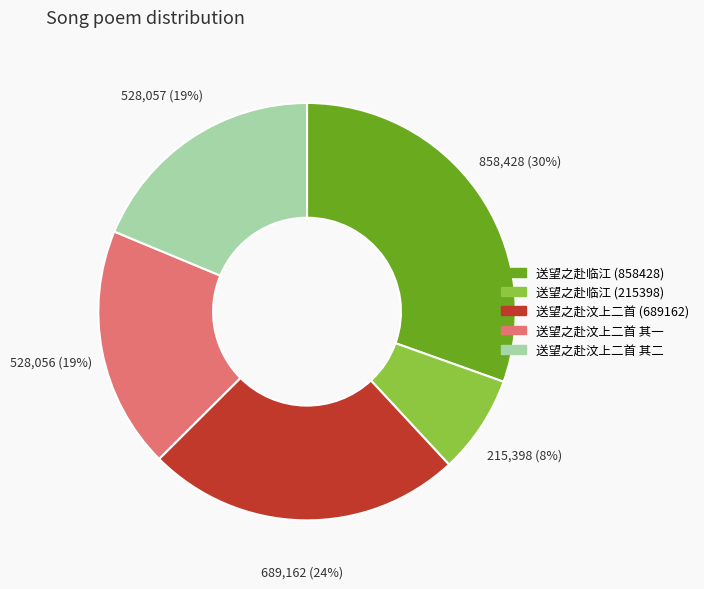

Which category has the smallest portion of the pie?

送望之赴临江 (215398)